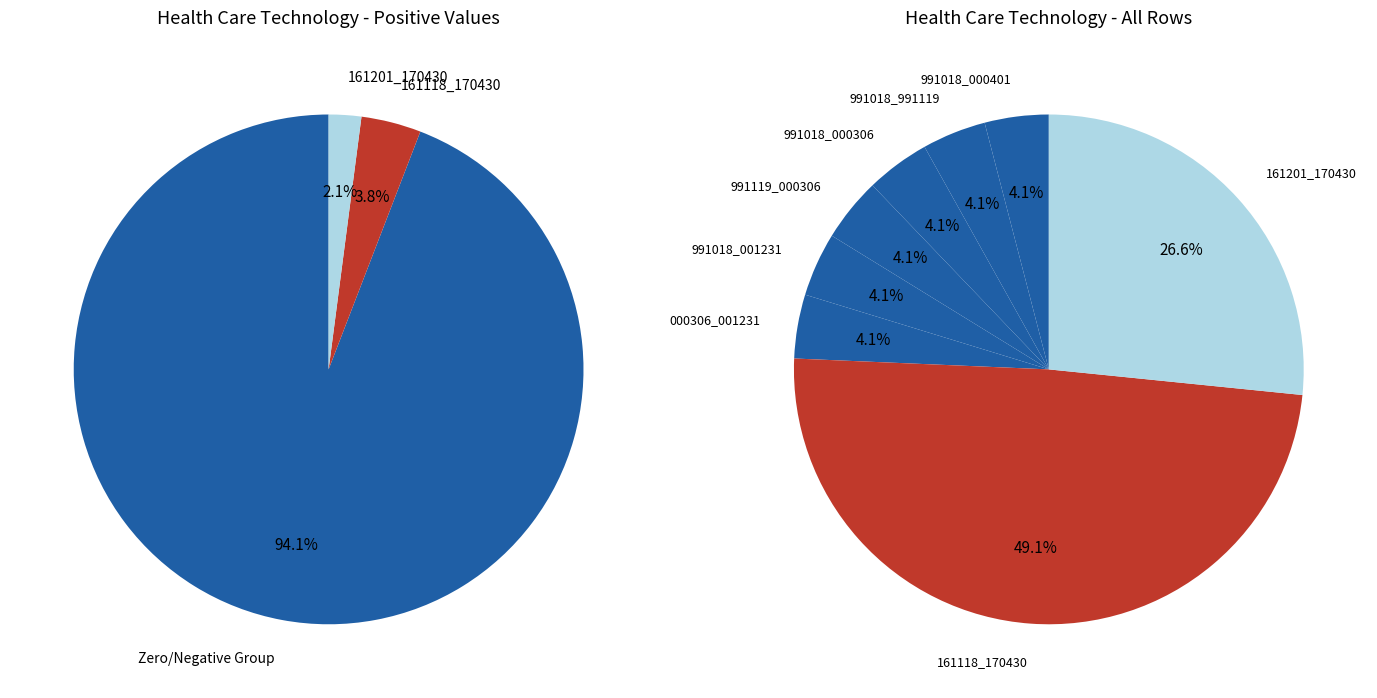

Combined, do 991018_991119 and 000306_001231 account for over 50%?

No